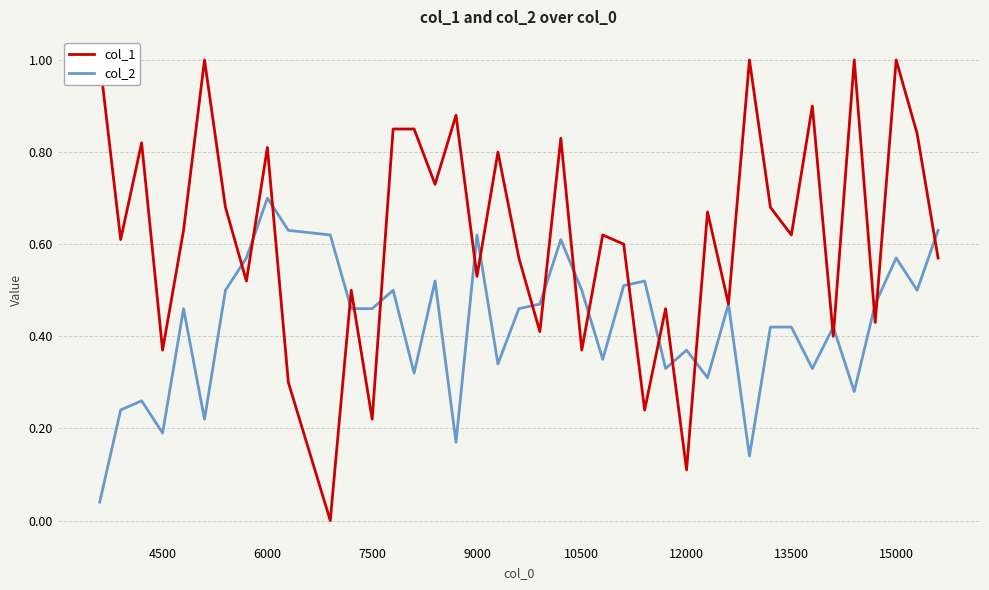

What is the highest value of the col_2 series?

0.7